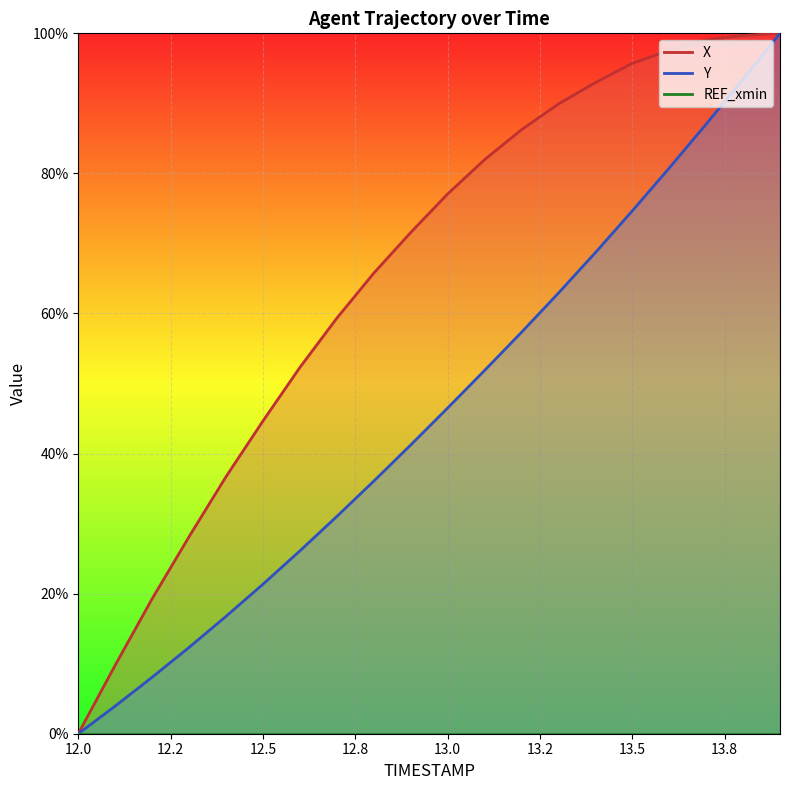

Where is Y nearest to the value 50?

13.1